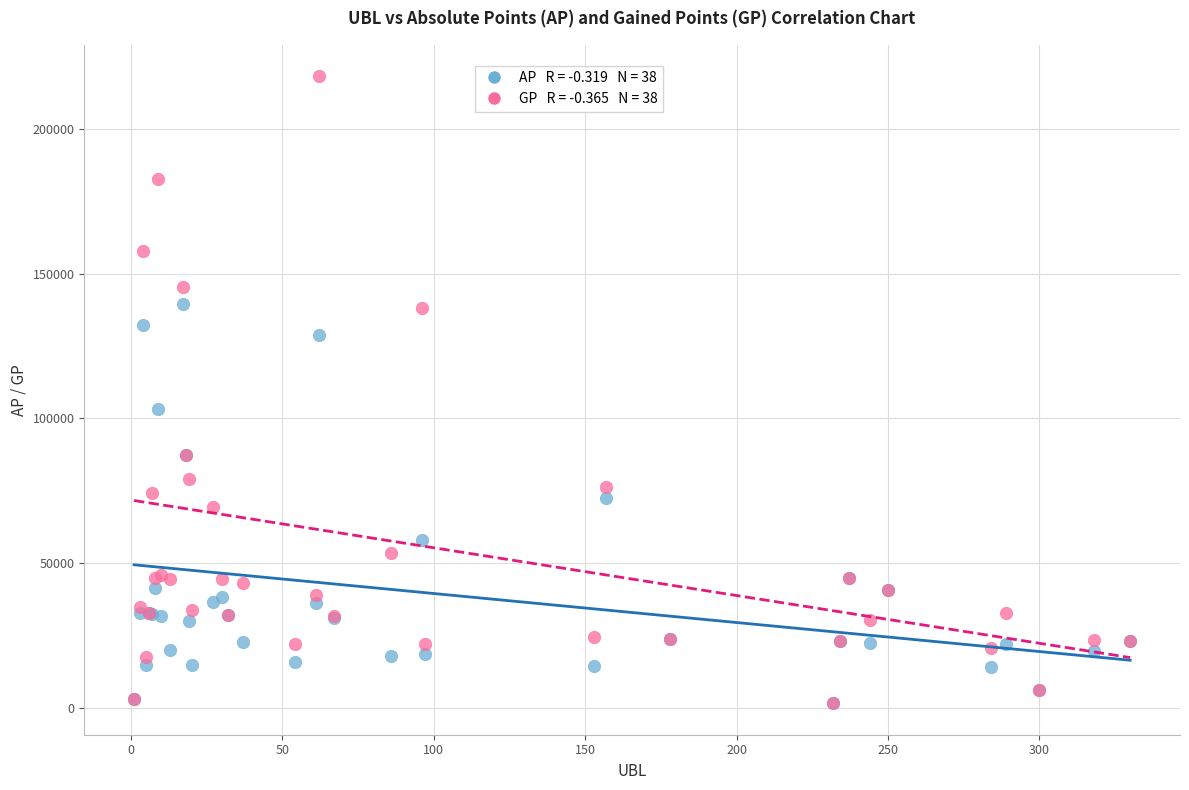

Across all series, what Y value is closest to 109919?

103136